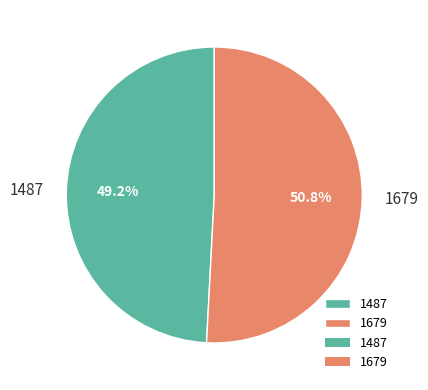

How many segments does this pie chart have?

2